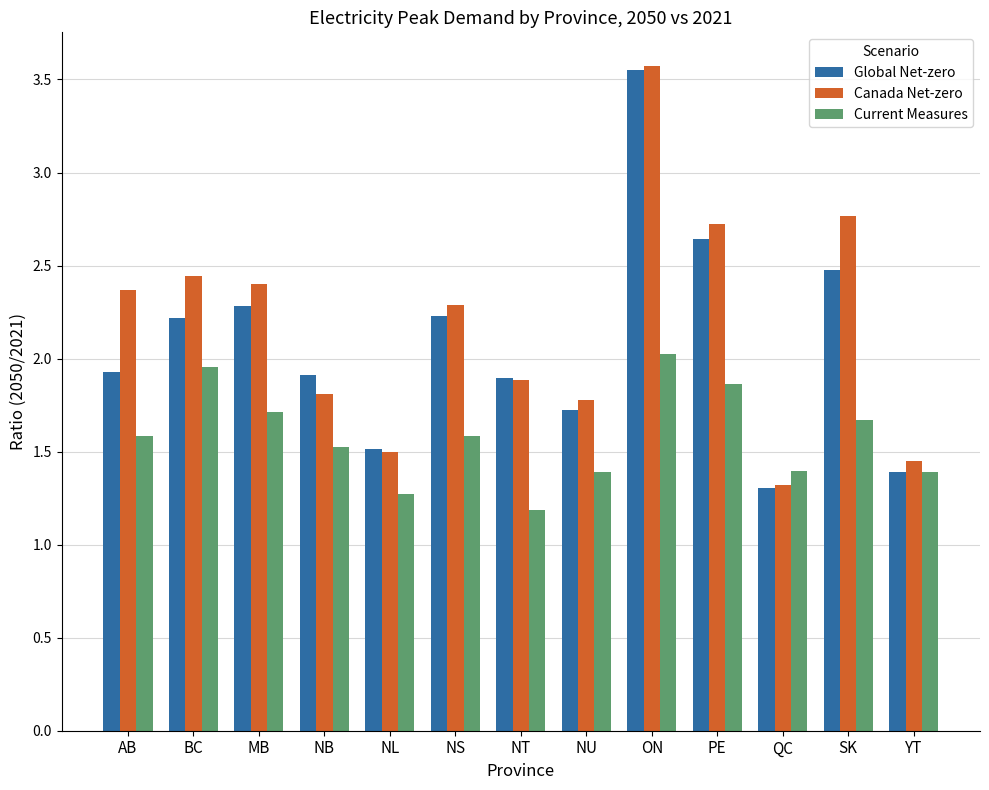

At which category does the chart reach its minimum across all series?

NT